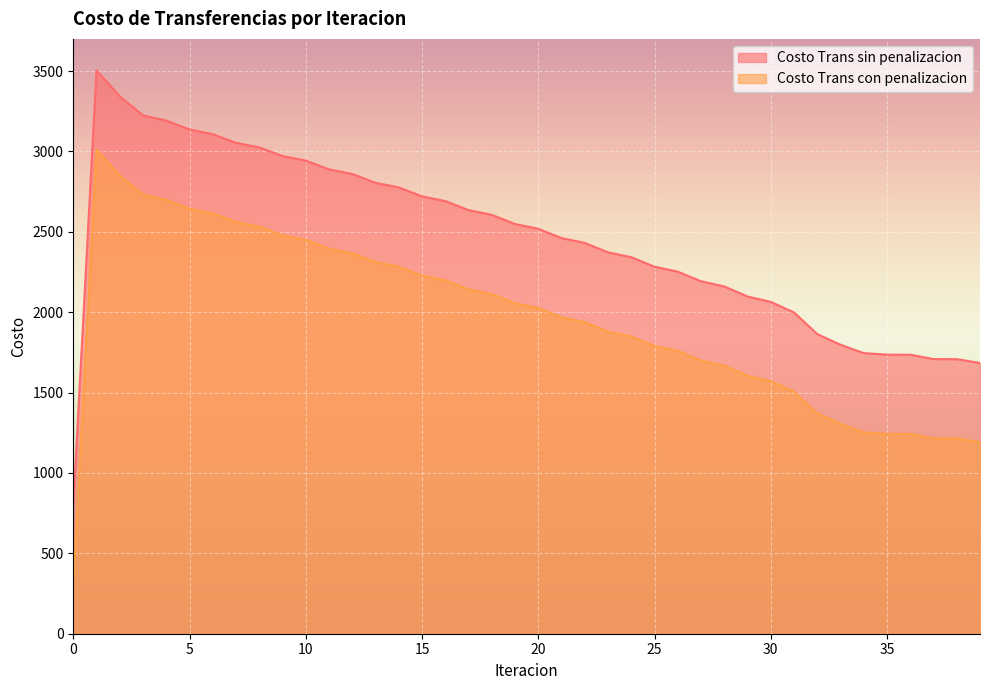

What is the average value of the Costo Trans sin penalizacion series?

2449.4